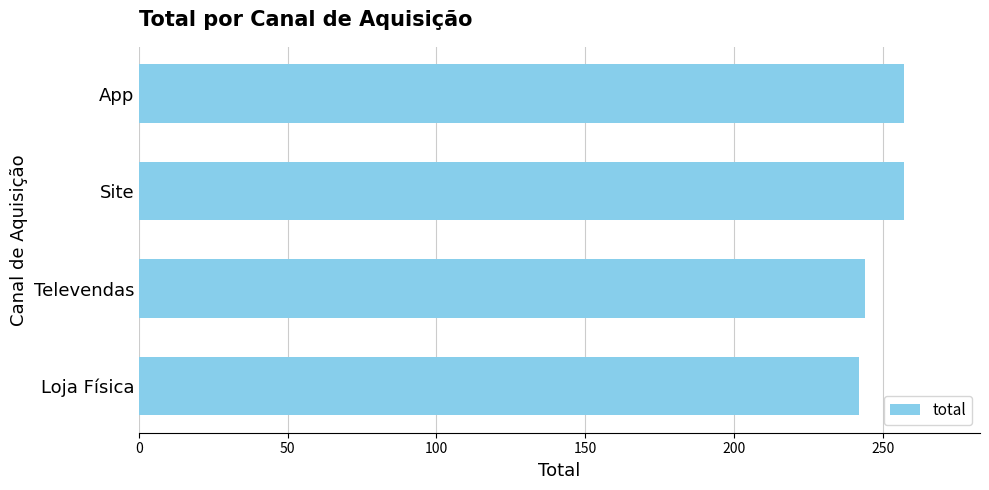

The chart shows a value of 100 at Site. True or false?

False